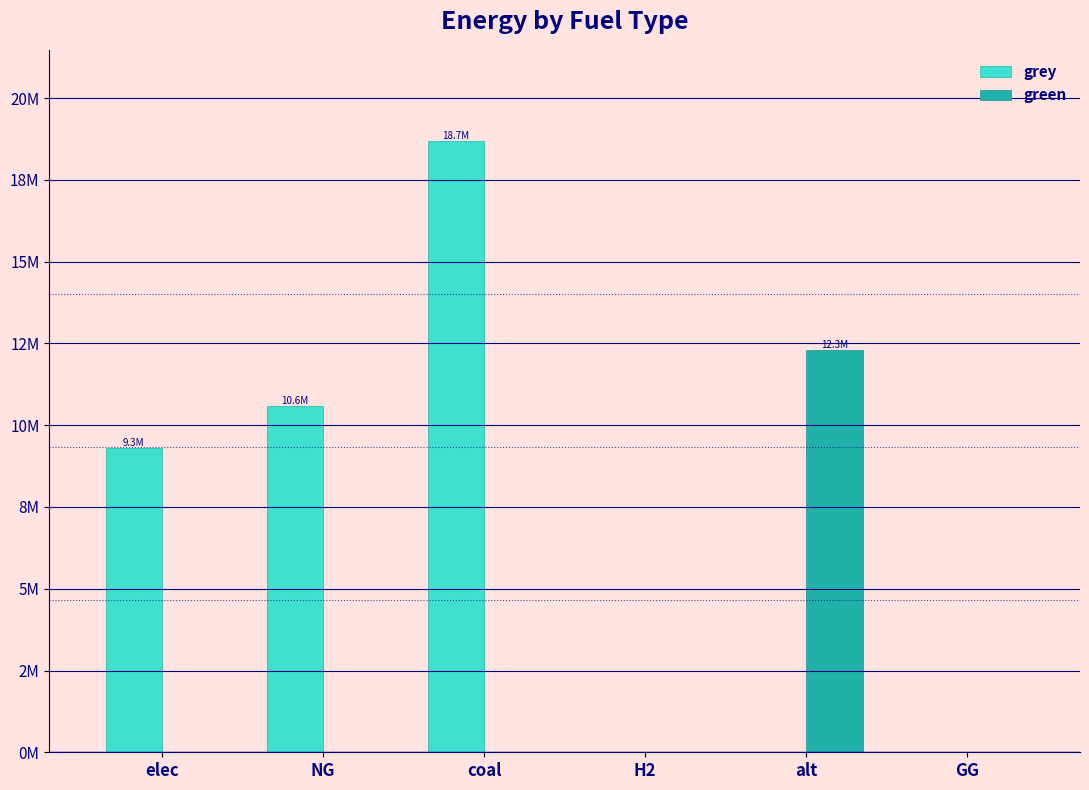

What is the label of the 6th bar from the left?

GG